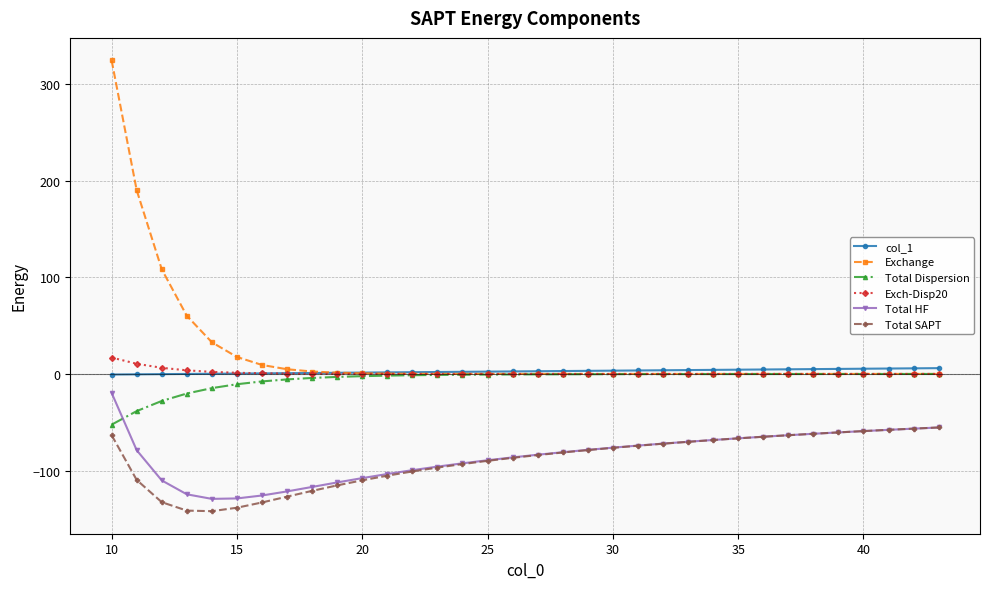

What are all the series names shown in the legend?

col_1, Exchange, Total Dispersion, Exch-Disp20, Total HF, Total SAPT